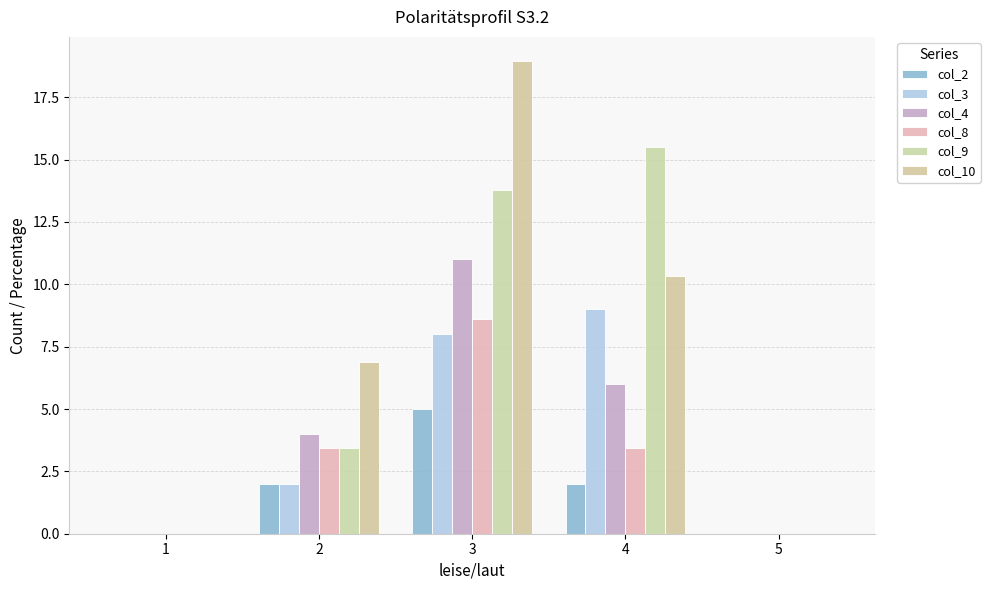

Which category has the highest value in the col_8 series?

3